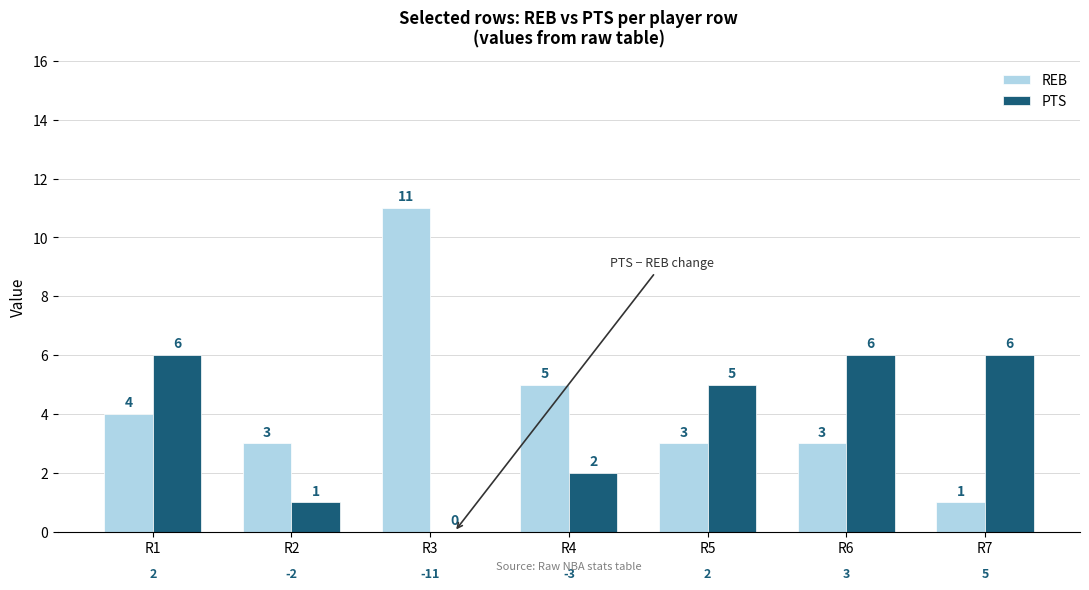

Are the bars horizontal?

No